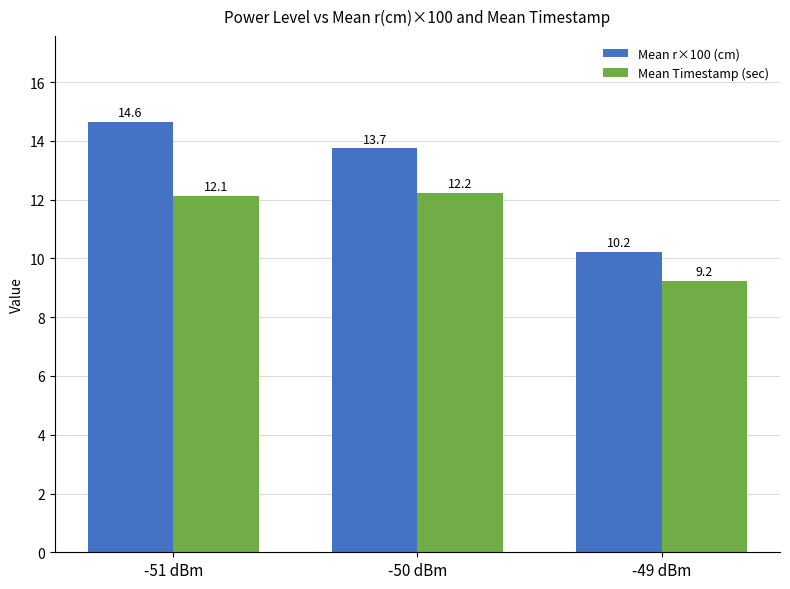

Reading left to right, what are all the values shown in this chart?

Mean r×100 (cm): 14.6	13.7	10.2
Mean Timestamp (sec): 12.1	12.2	9.2